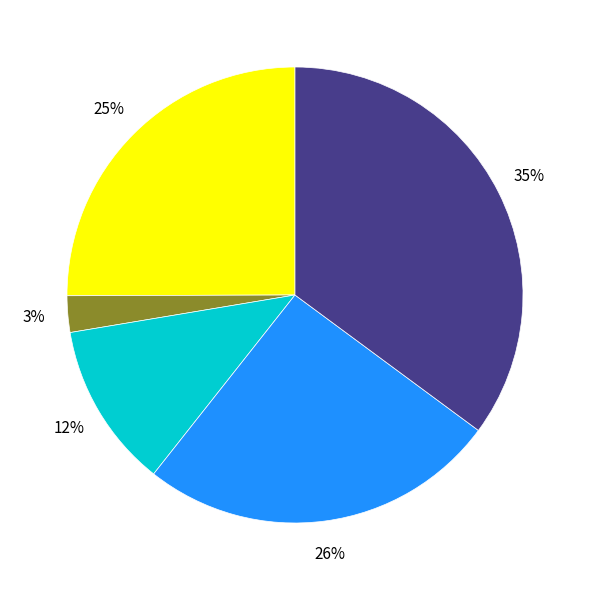

To the nearest percent, what is the average slice percentage?

20%